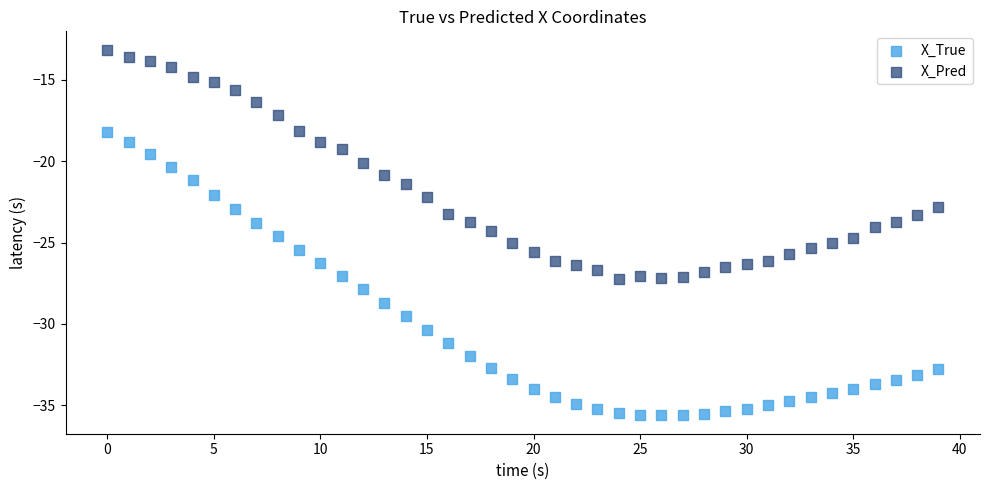

Across all data points, what is the range of Y values (max minus min)?

22.5